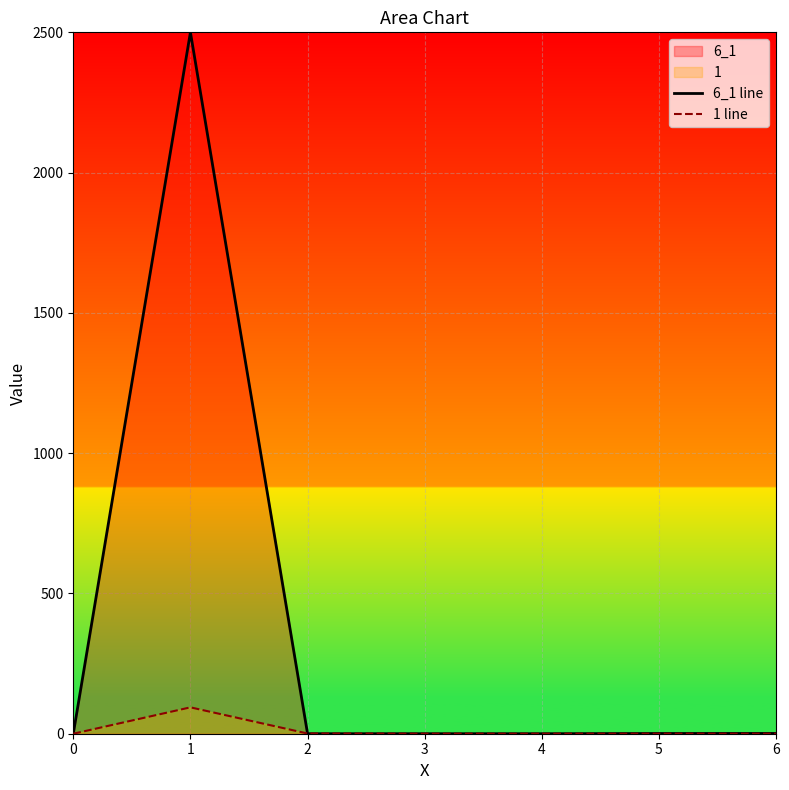

Which series has the largest total across all categories?

6_1 line